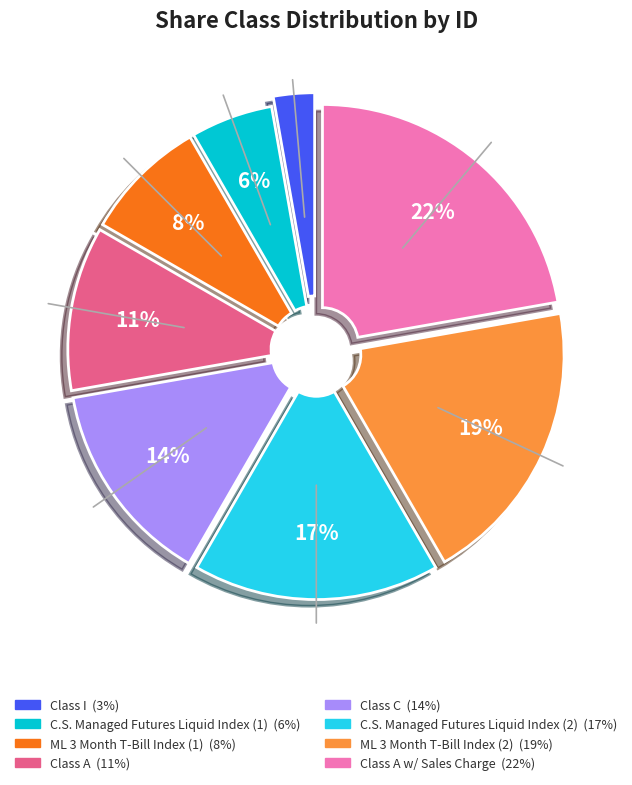

Is there a majority slice in this chart?

No